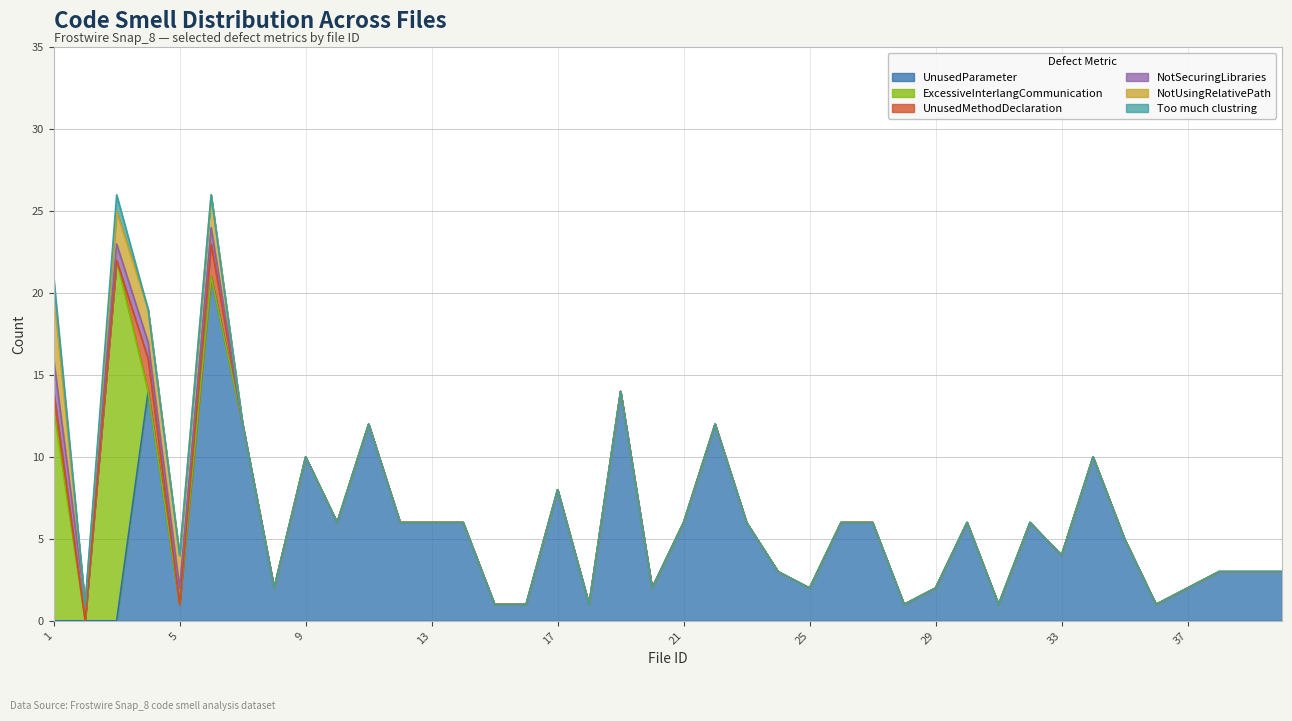

Which category has the lowest value across all series?

1